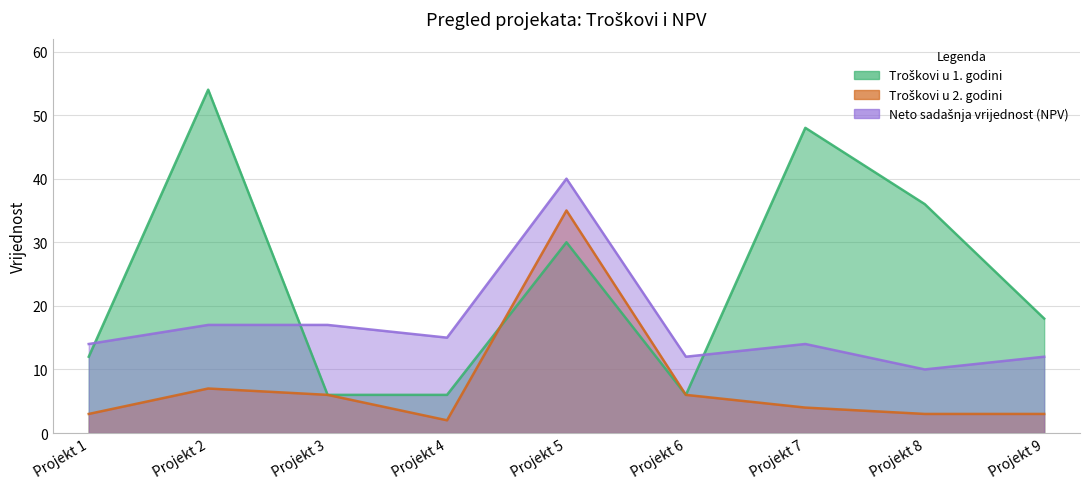

Does the chart display data point markers on the line(s)?

No